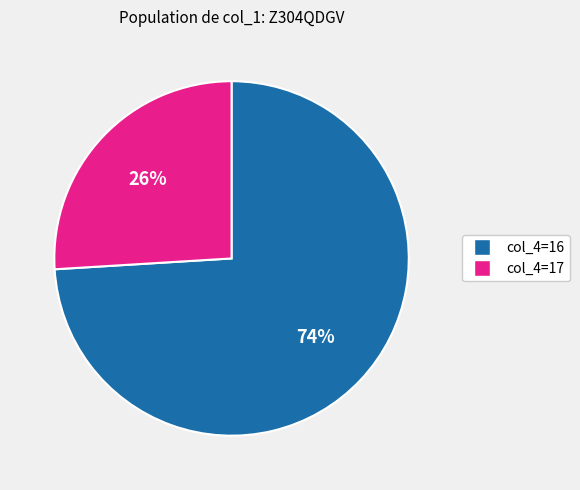

Is there a majority slice in this chart?

Yes